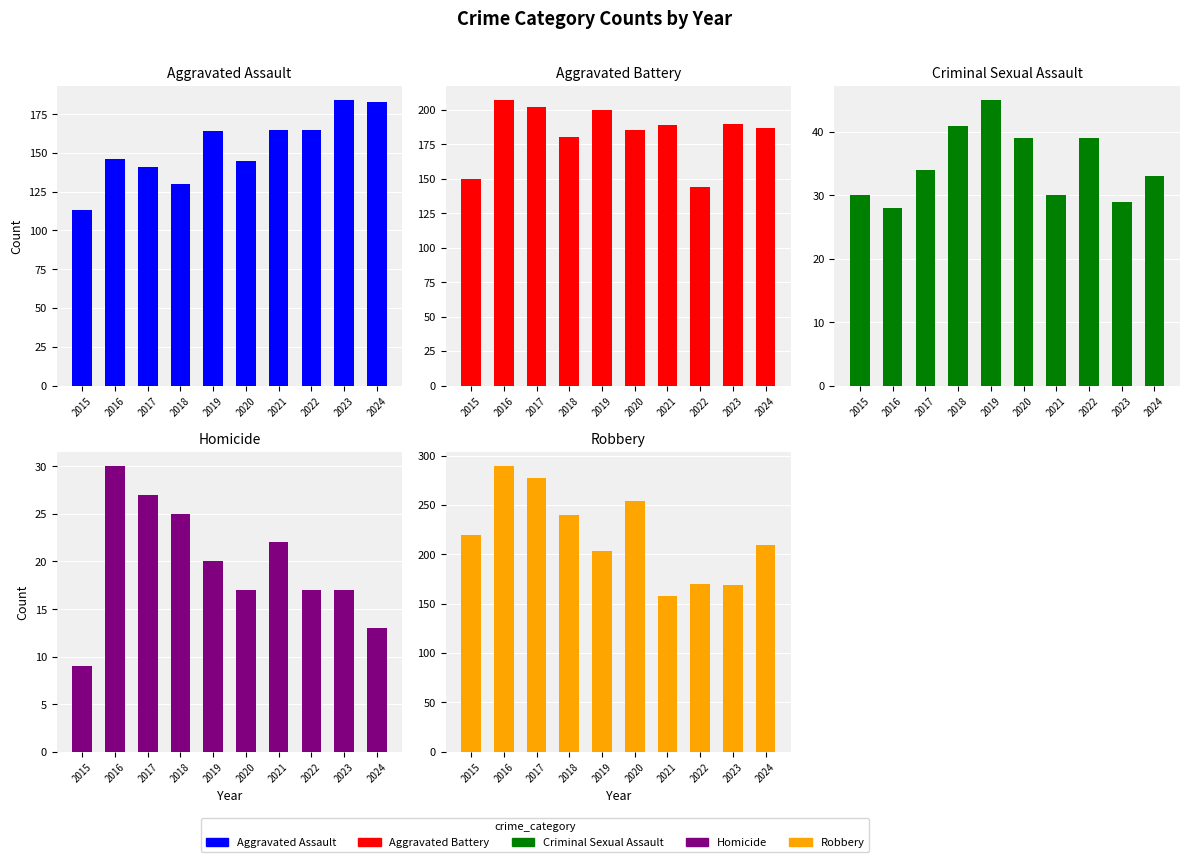

Between 2023 and 2024, which is larger?

2023